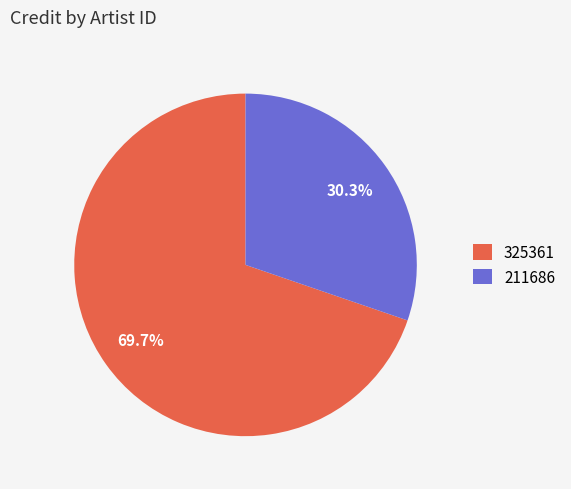

Is 211686 the majority of the pie?

No